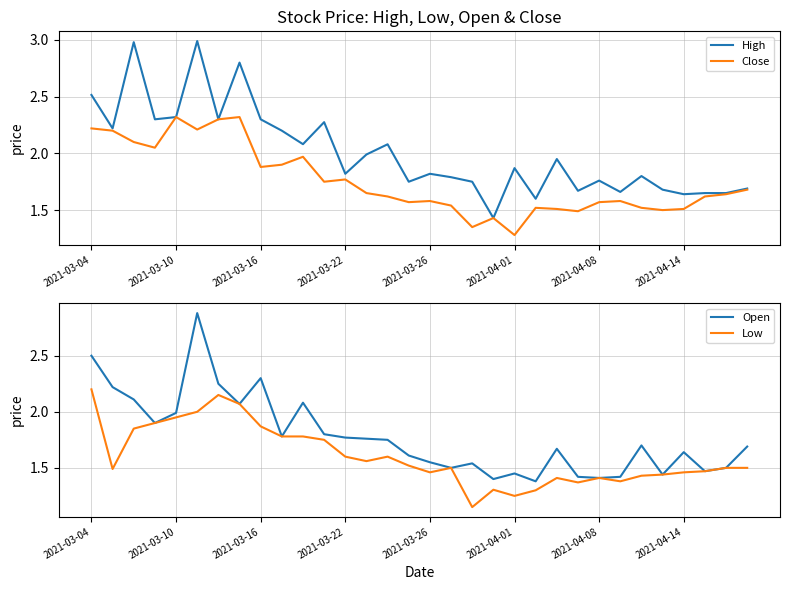

Which series has the largest range (max minus min)?

High